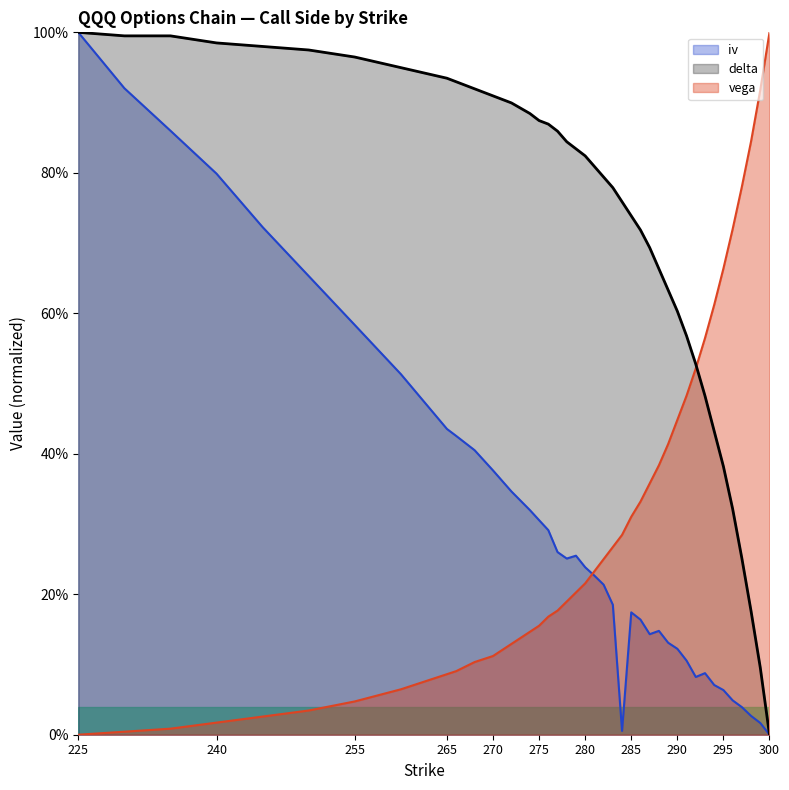

How many data points in vega are above 0?

39